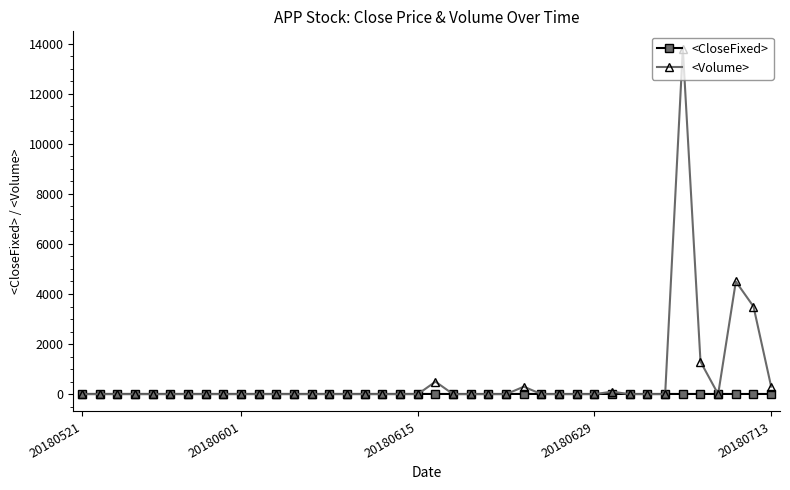

What is the maximum value for <Volume>?

13800.0